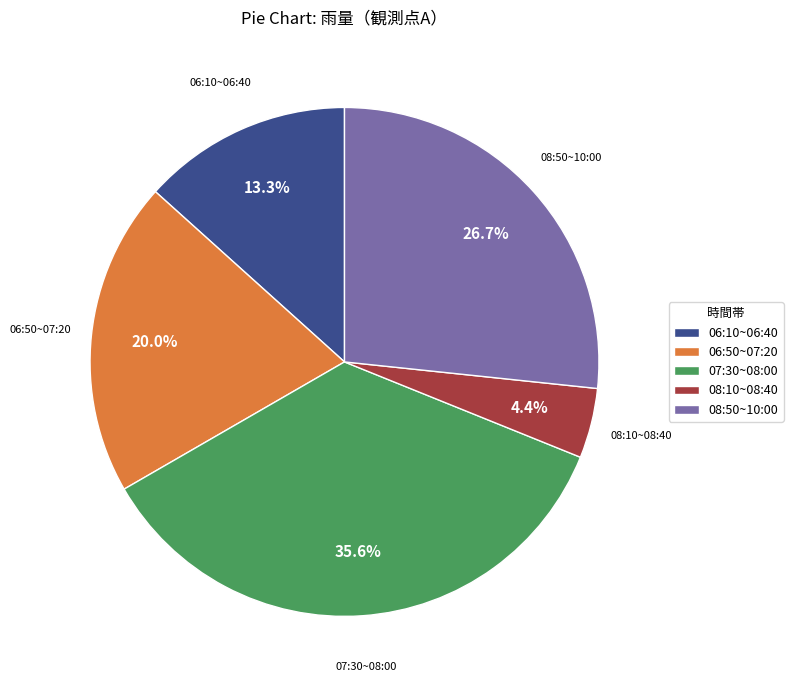

What percentage do 08:50~10:00 and 08:10~08:40 together represent?

31.1%